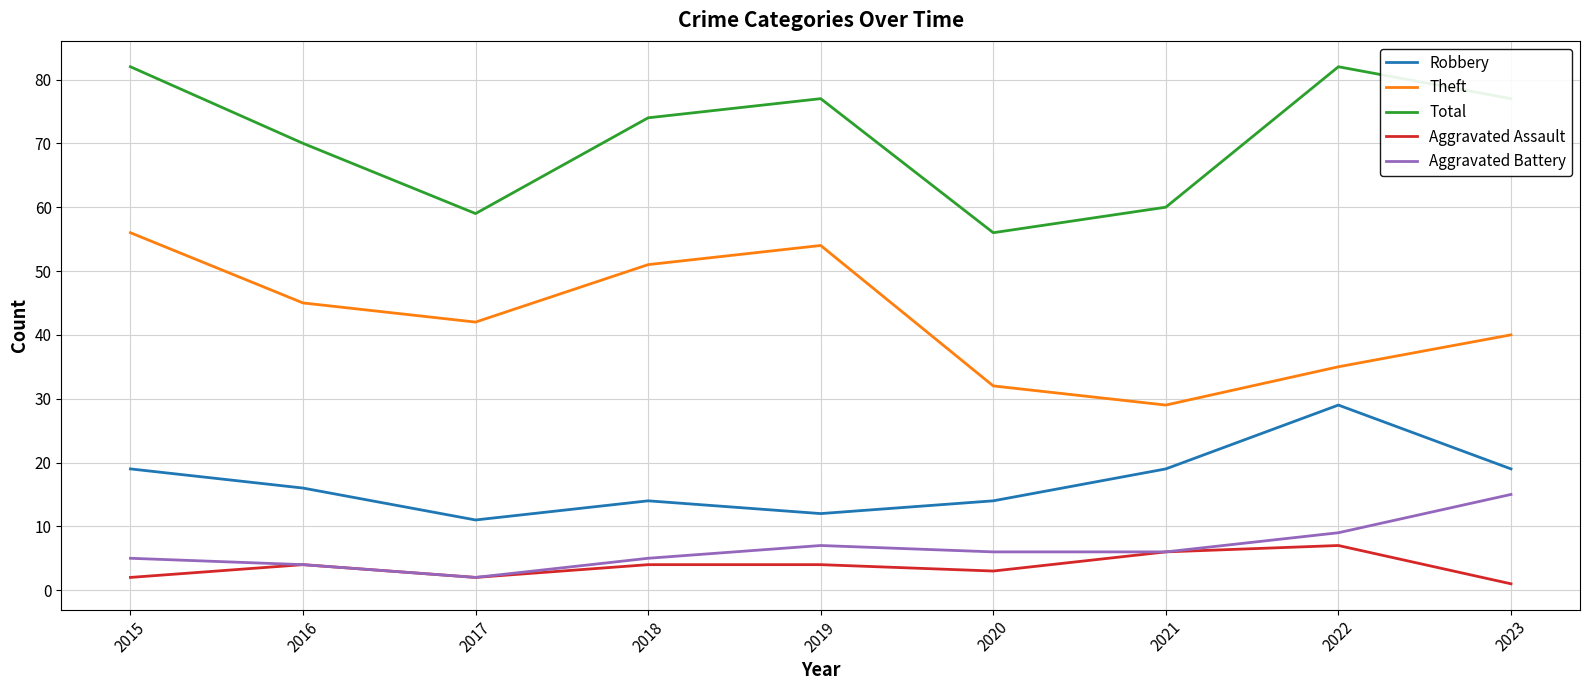

At which category does Aggravated Assault reach its first local valley?

2017